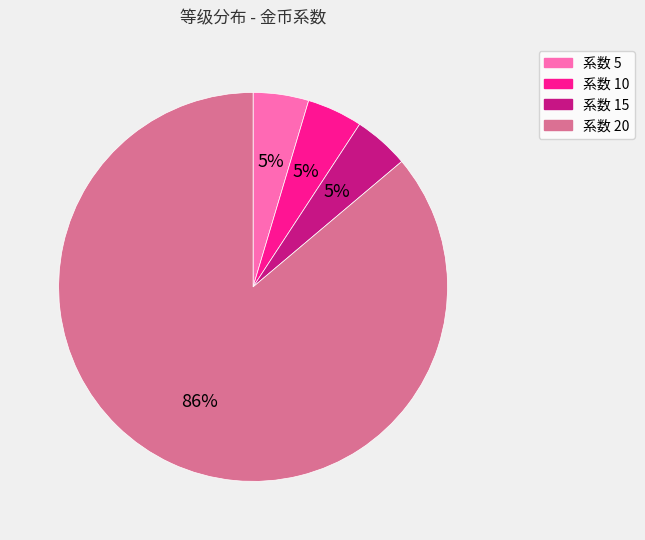

To the nearest percent, what is the average slice percentage?

25%